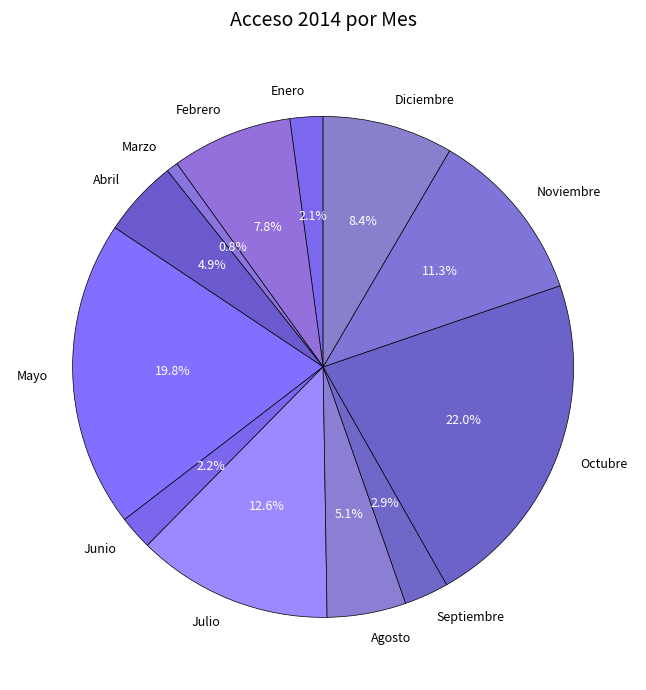

Which slice is the largest?

Octubre